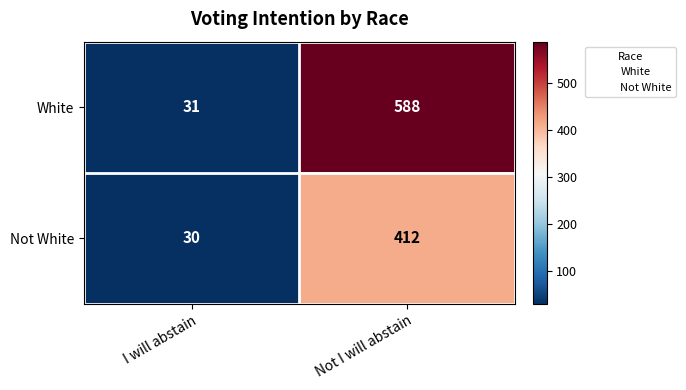

Which series has the widest spread of values?

White